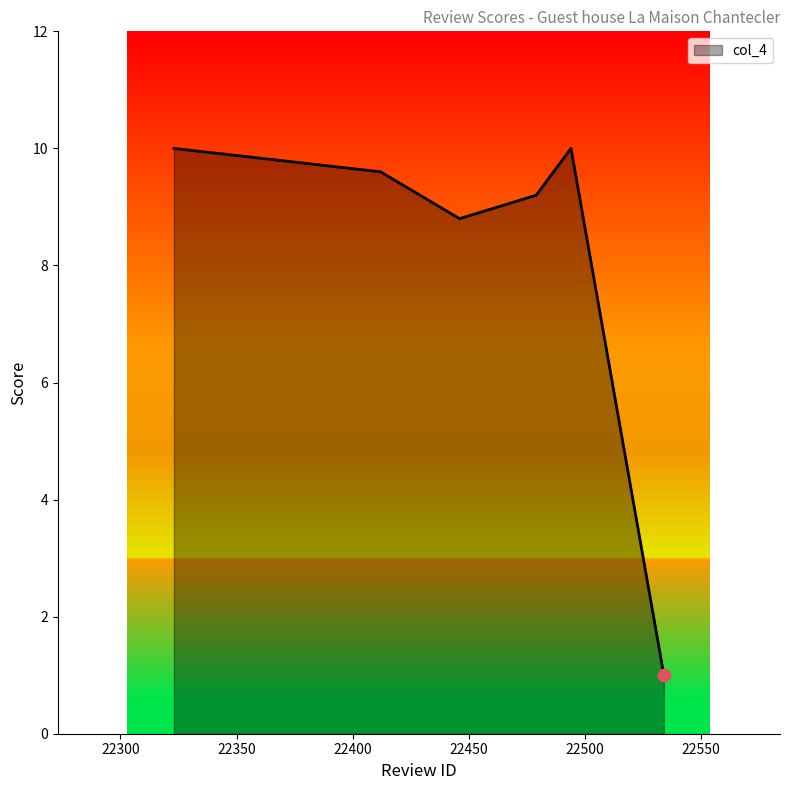

What is the smallest value displayed?

1.0